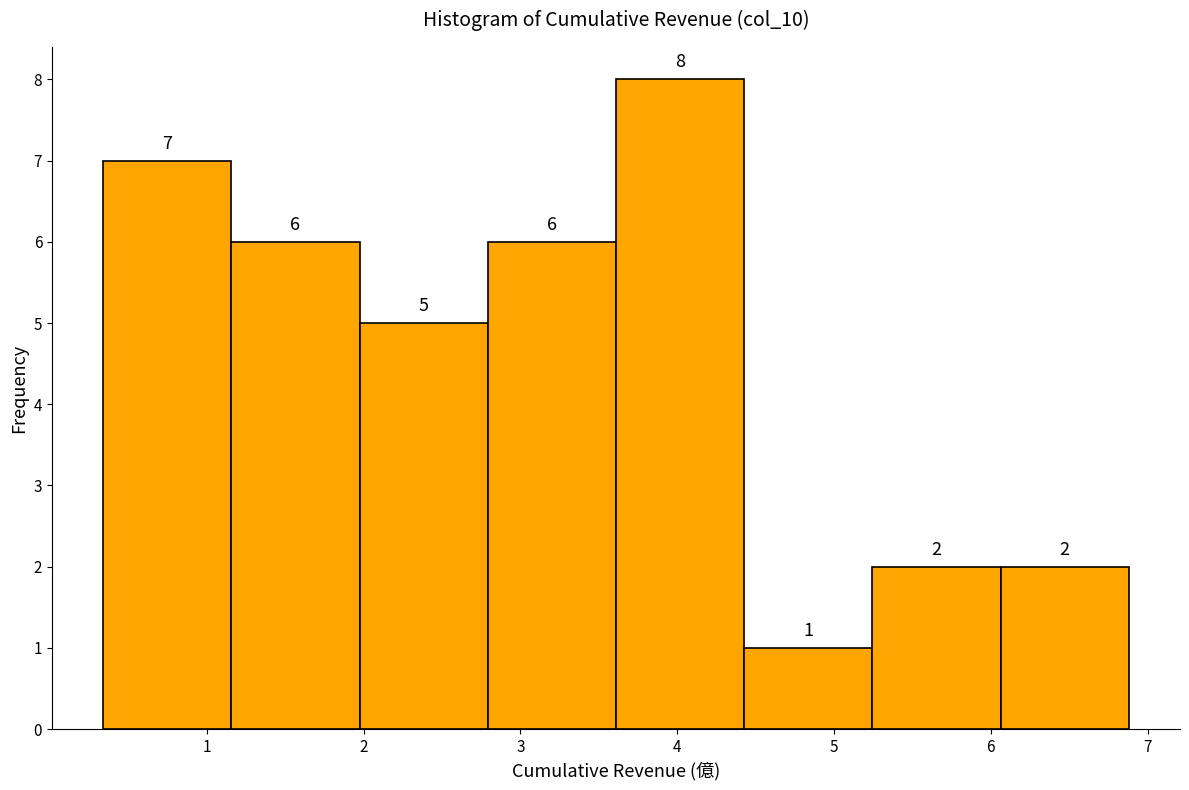

Reading left to right, transcribe this chart: for each bar, give the range it covers on the x-axis and its height. The bar edges are not printed on the chart, so give them approximately, as read against the axis.

0.3 to 1.2: 7
1.2 to 2.0: 6
2.0 to 2.8: 5
2.8 to 3.6: 6
3.6 to 4.4: 8
4.4 to 5.2: 1
5.2 to 6.1: 2
6.1 to 6.9: 2